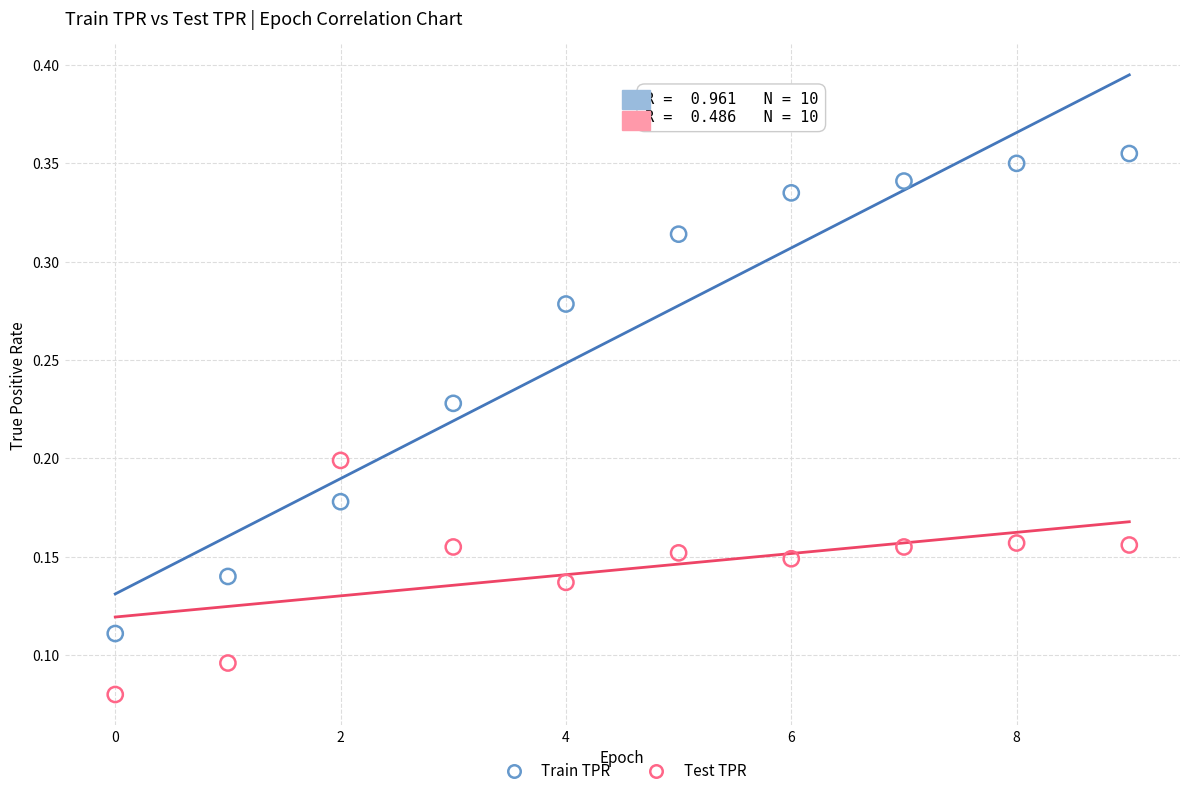

Which series reaches the maximum Y coordinate?

Train TPR